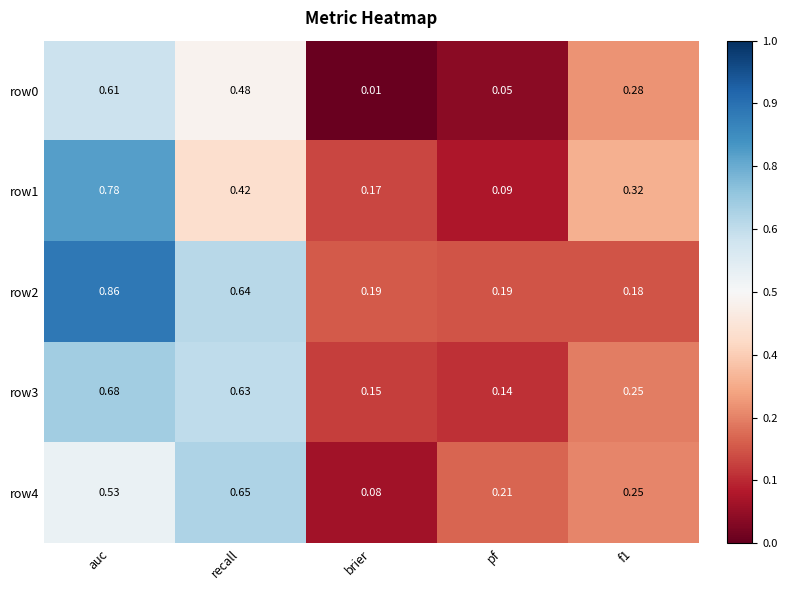

Which category has the highest value in the row2 series?

auc